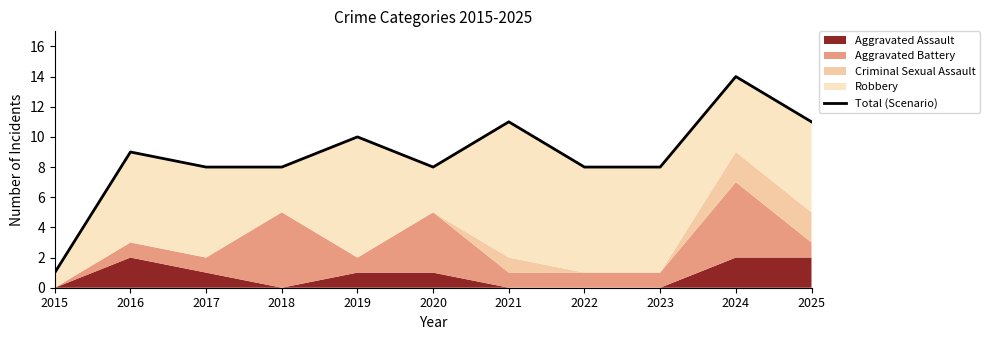

Where is the data nearest to the value 7?

2017